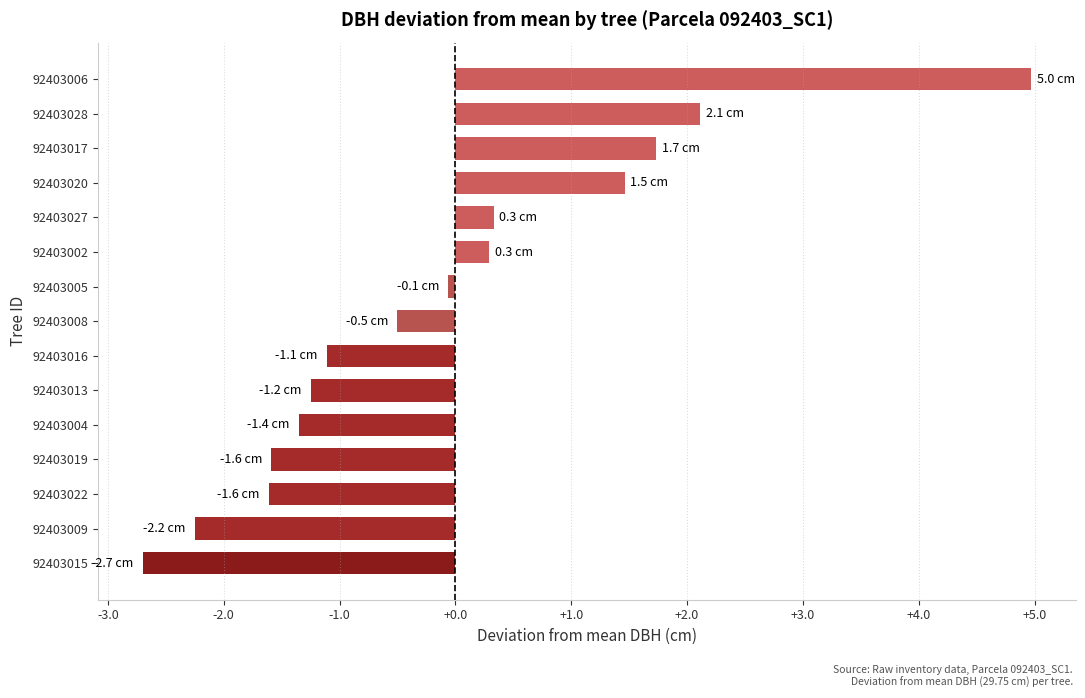

The chart shows a value of 0.3 at 92403027. True or false?

True